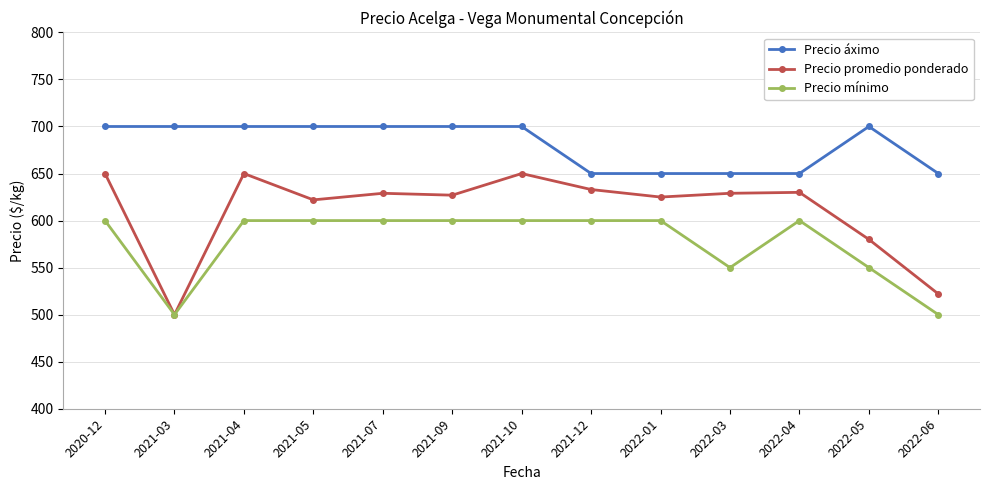

What is the spread (max minus min) of values at 2021-12?

50